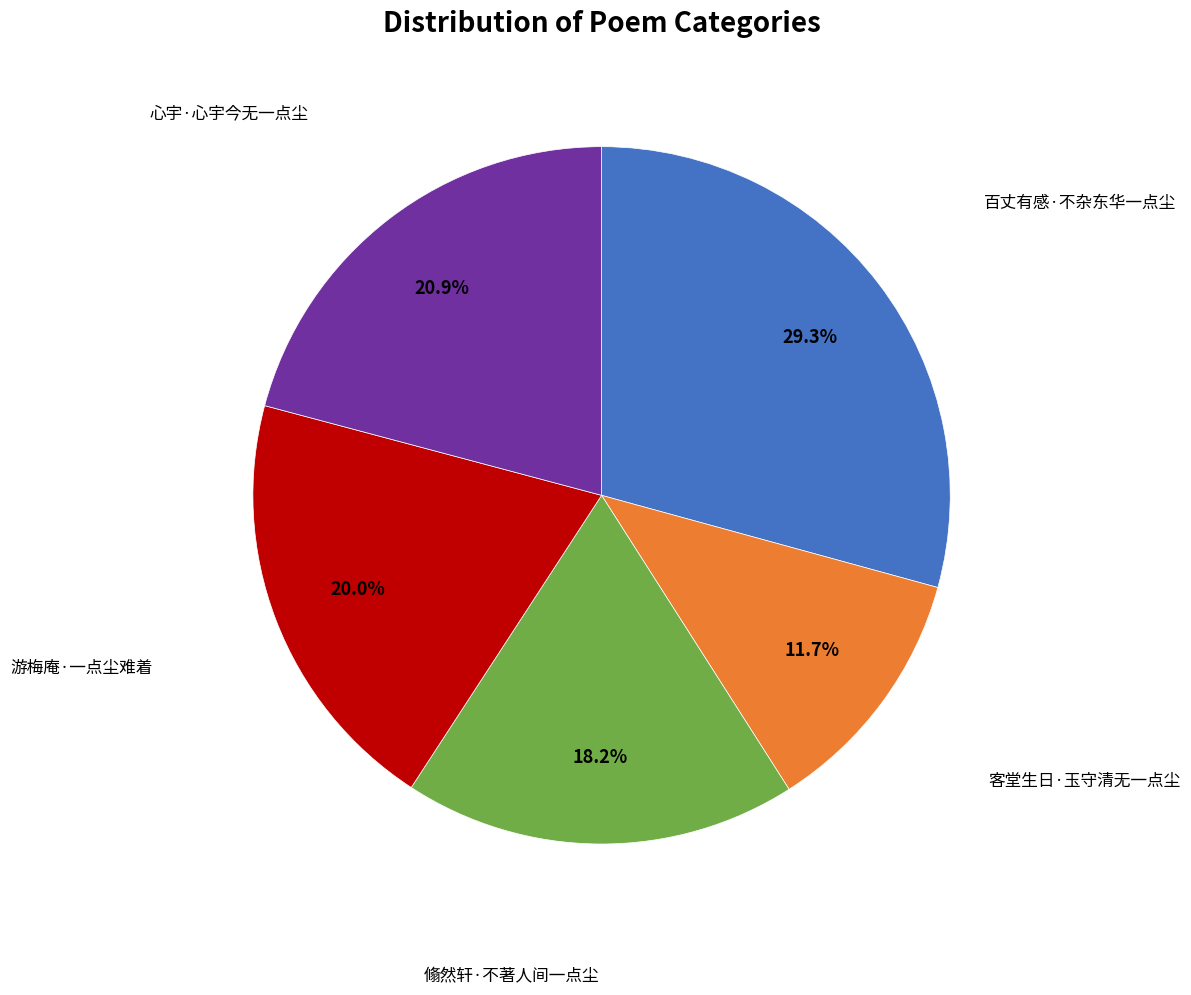

Is there a majority slice in this chart?

No